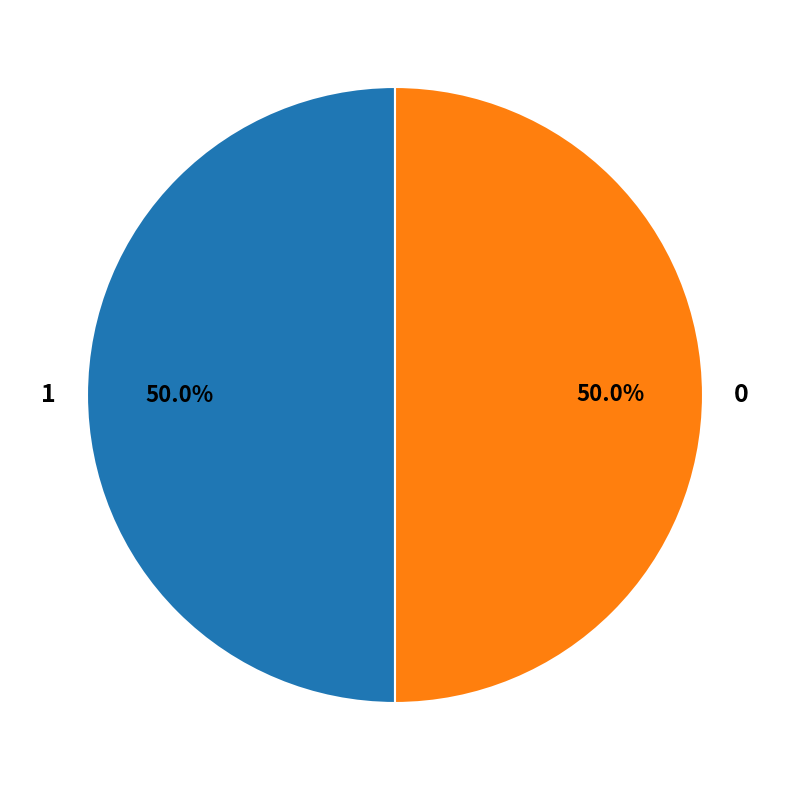

What is the ratio of the value at 0 to the value at 1?

1.0